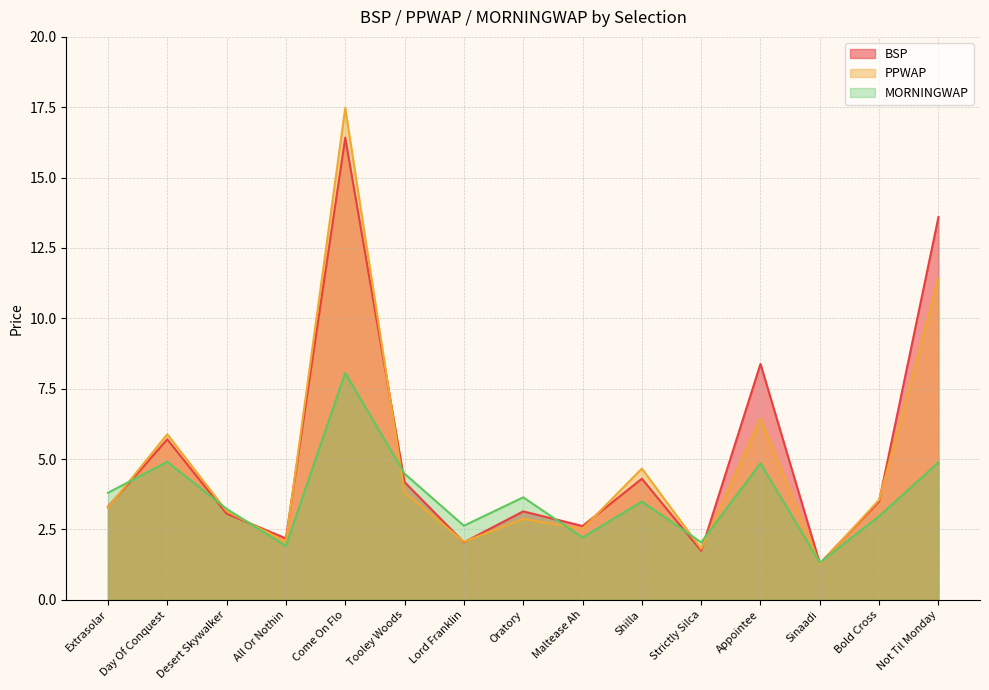

True or false: BSP has a value of 3.3 at Extrasolar.

True